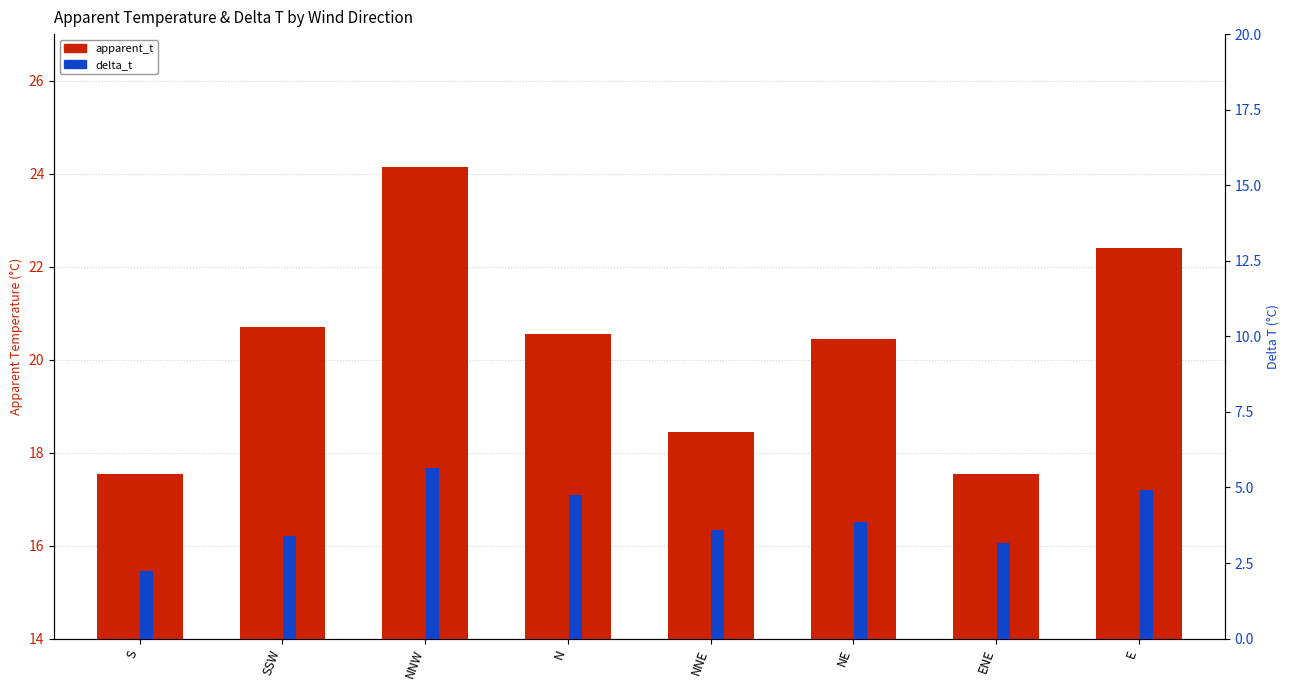

What position from the right is NE?

3